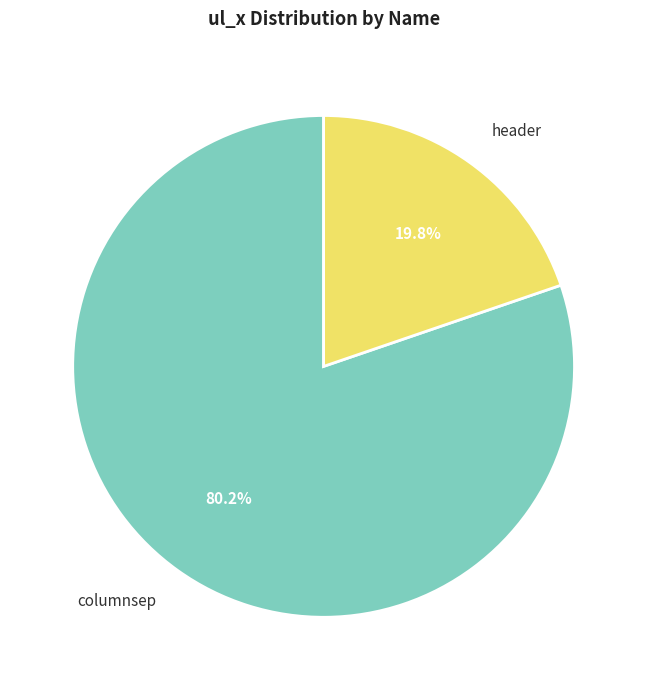

Which category has the smallest portion of the pie?

header